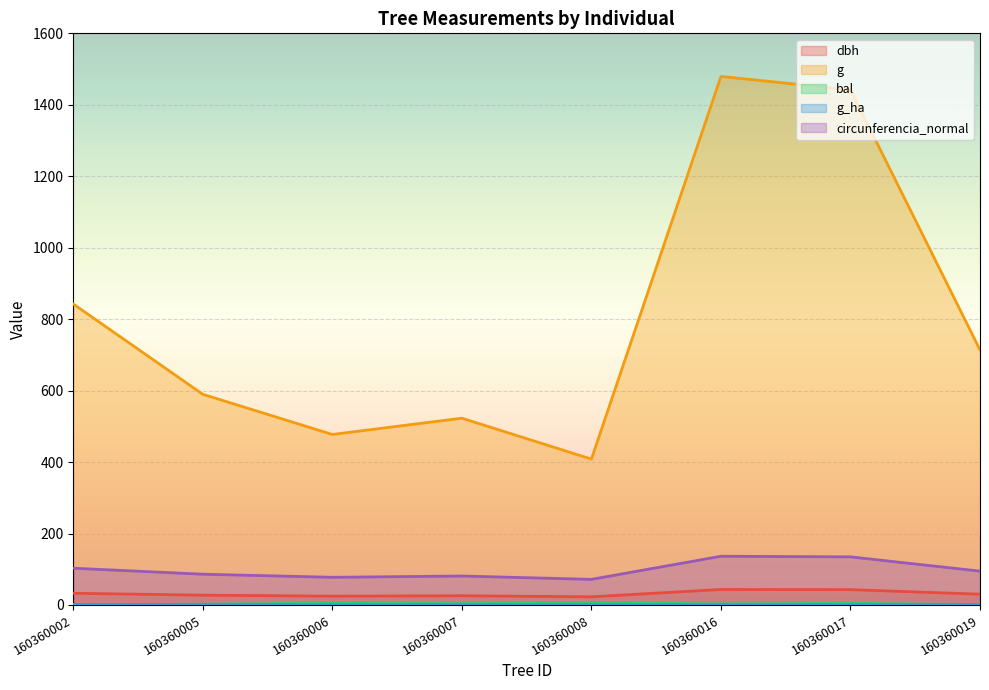

Reading left to right, extract all data points from this chart.

dbh: 160360002=32.8	160360005=27.4	160360006=24.6	160360007=25.8	160360008=22.8	160360016=43.4	160360017=42.9	160360019=30.1
g: 160360002=842.4	160360005=589.6	160360006=477.2	160360007=522.8	160360008=408.3	160360016=1479.3	160360017=1442.1	160360019=713.9
bal: 160360002=0.0	160360005=2.2	160360006=5.3	160360007=3.8	160360008=5.9	160360016=3.0	160360017=4.5	160360019=1.2
g_ha: 160360002=1.2	160360005=0.8	160360006=0.7	160360007=0.7	160360008=0.6	160360016=0.8	160360017=0.7	160360019=1.0
circunferencia_normal: 160360002=102.9	160360005=86.1	160360006=77.4	160360007=81.0	160360008=71.6	160360016=136.3	160360017=134.6	160360019=94.7